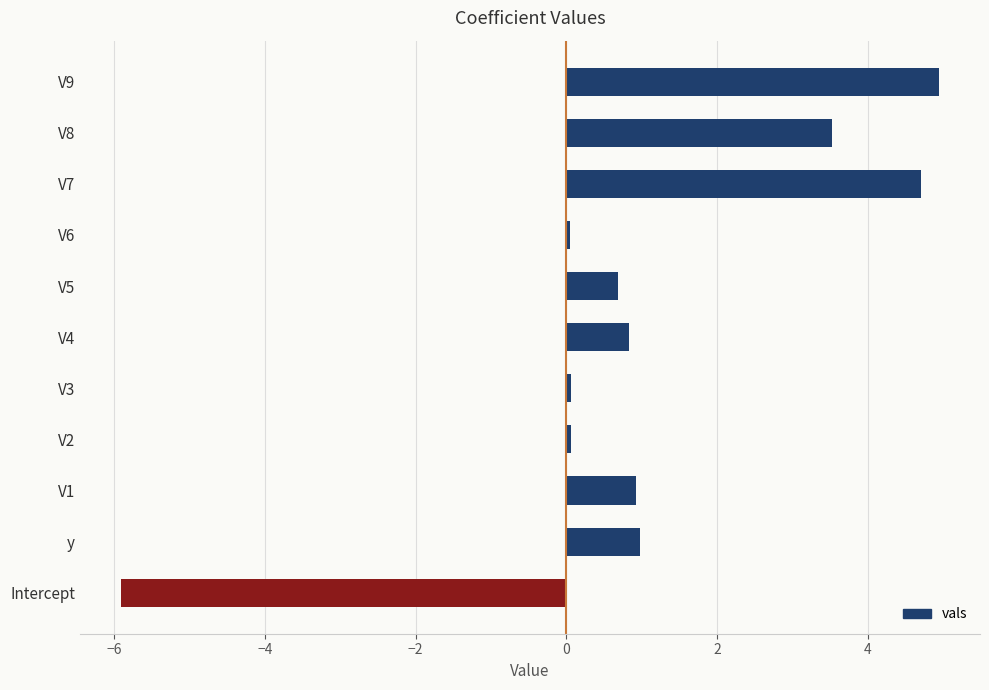

How many bars are there in total?

11